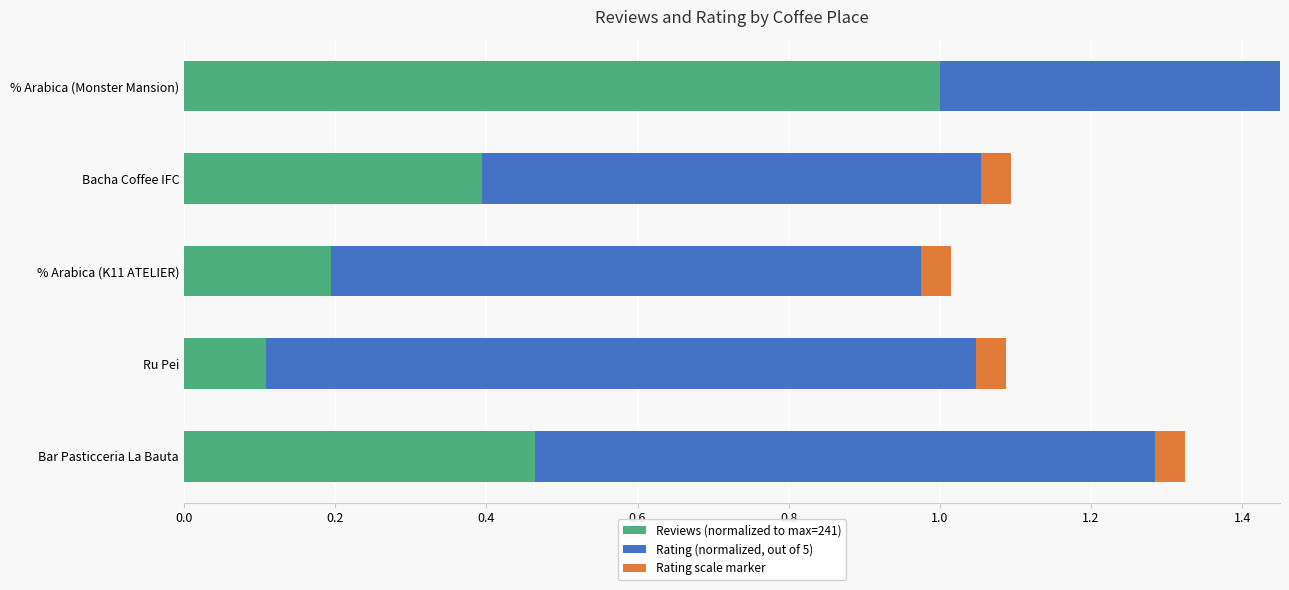

The Reviews (normalized) series shows 0.5 at Bar Pasticceria La Bauta. True or false?

True